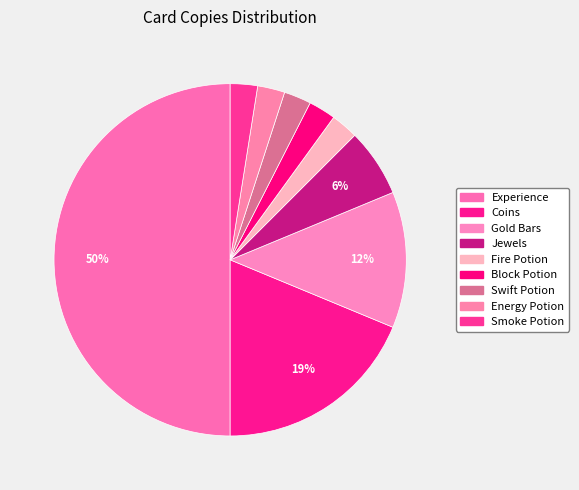

What percentage is the Fire Potion slice, to the nearest percent?

2%